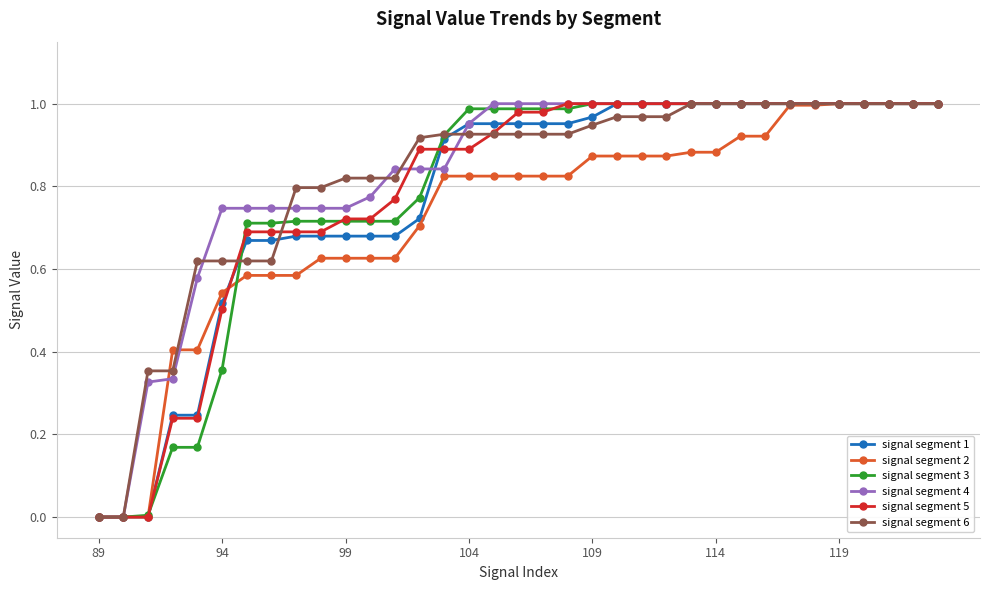

What are all the series names shown in the legend?

signal segment 1, signal segment 2, signal segment 3, signal segment 4, signal segment 5, signal segment 6